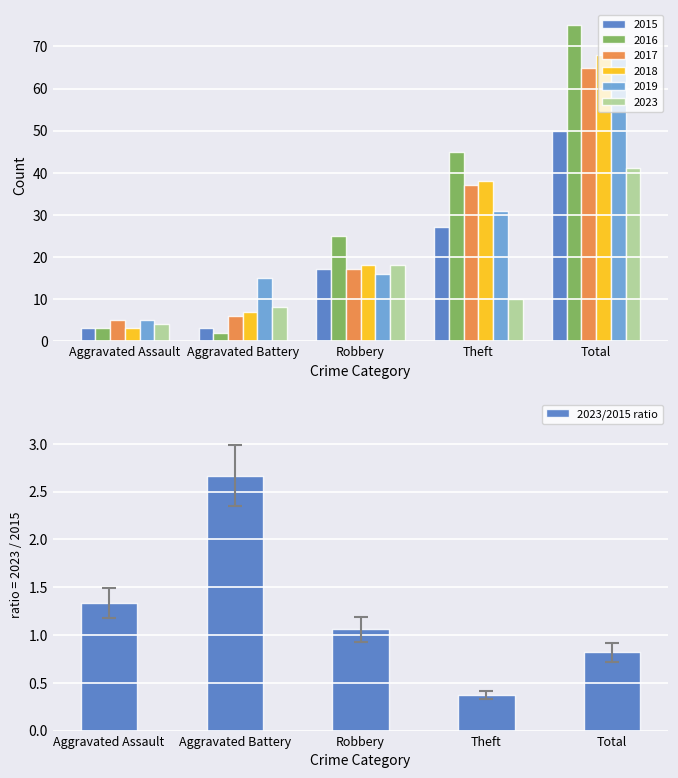

Which label corresponds to the smallest value in the chart?

Theft